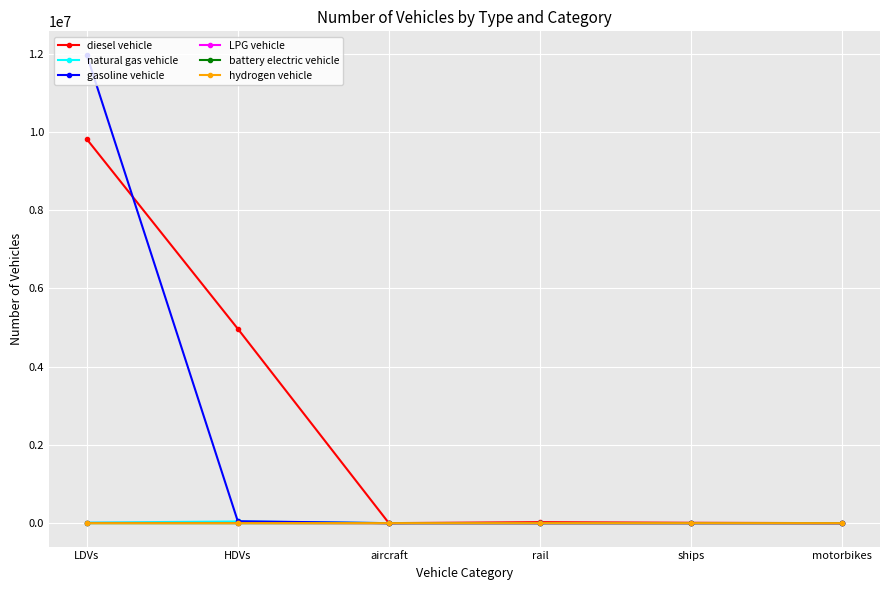

At which category is the sum across all series the highest?

LDVs